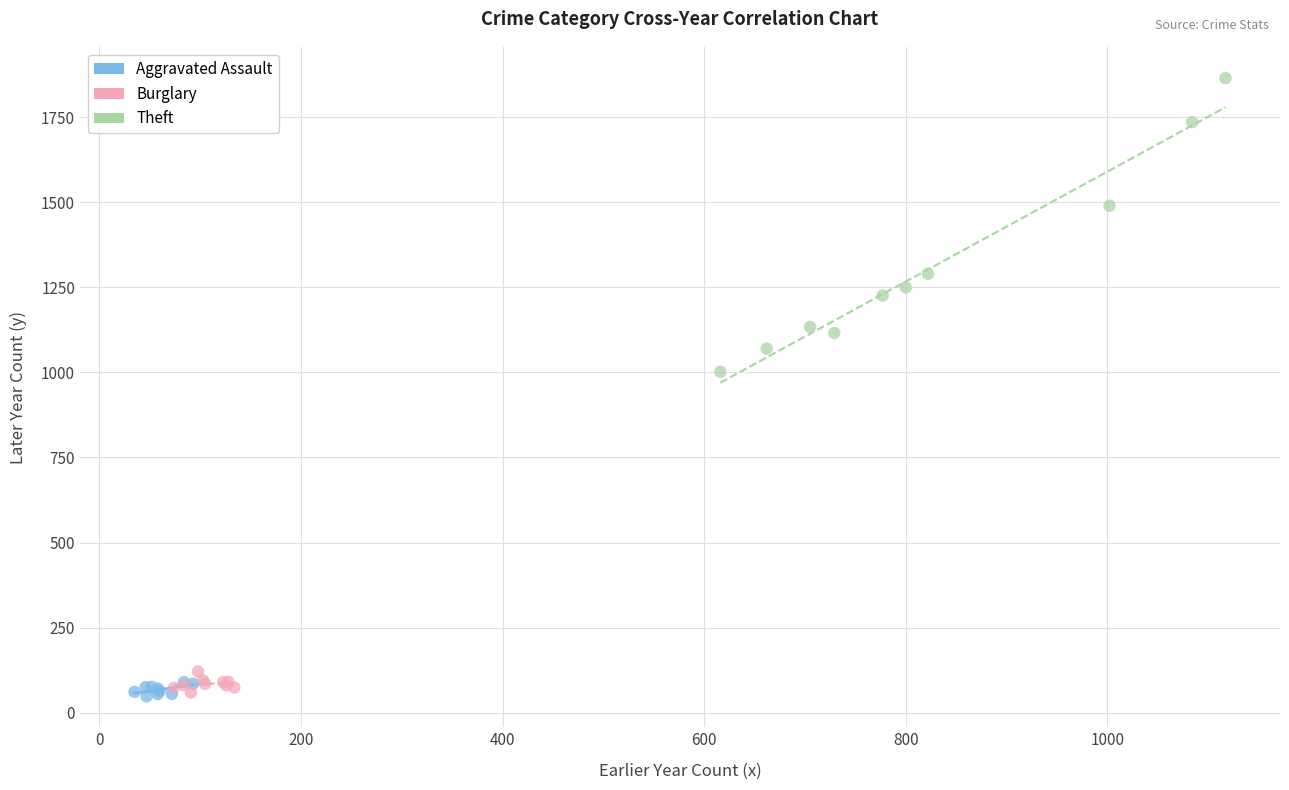

Which series has the largest Y range (max minus min)?

Theft